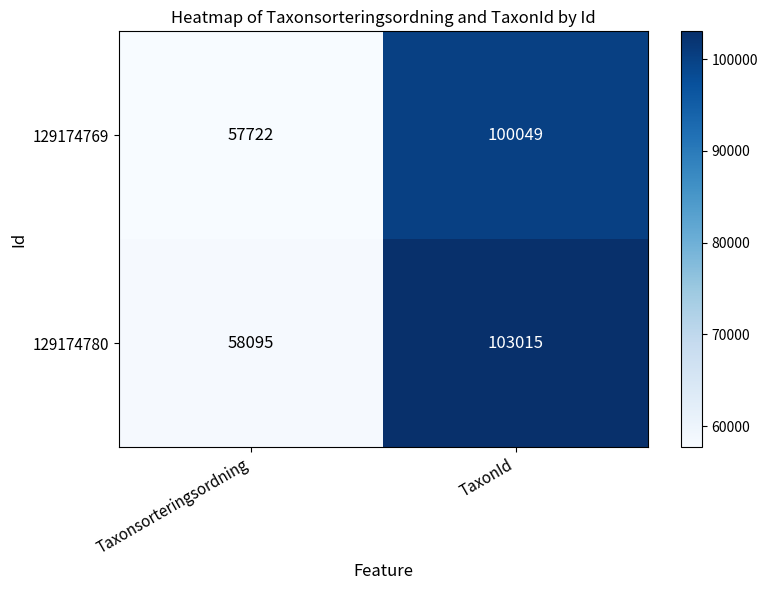

Which series has the largest range (max minus min)?

129174780